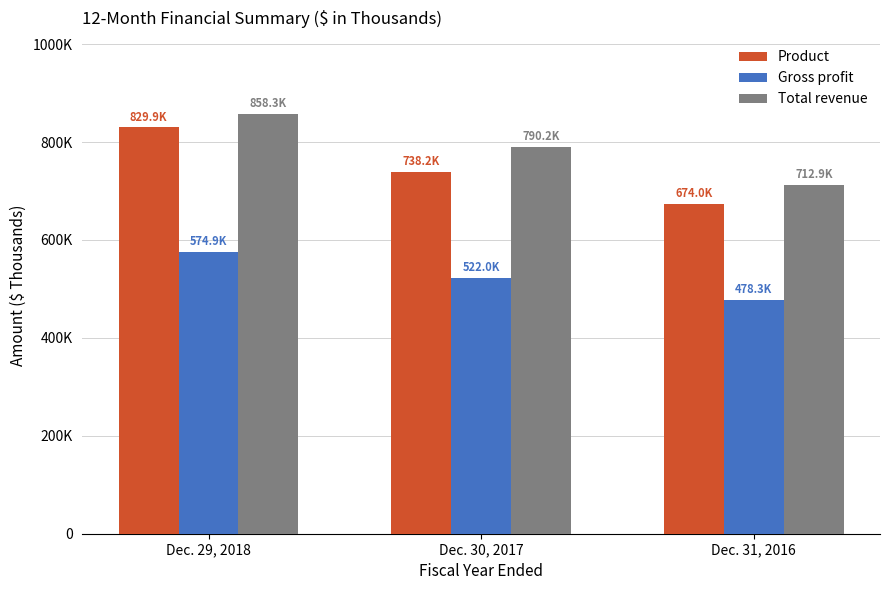

What is the difference between the maximum and minimum values in the Product series?

155912